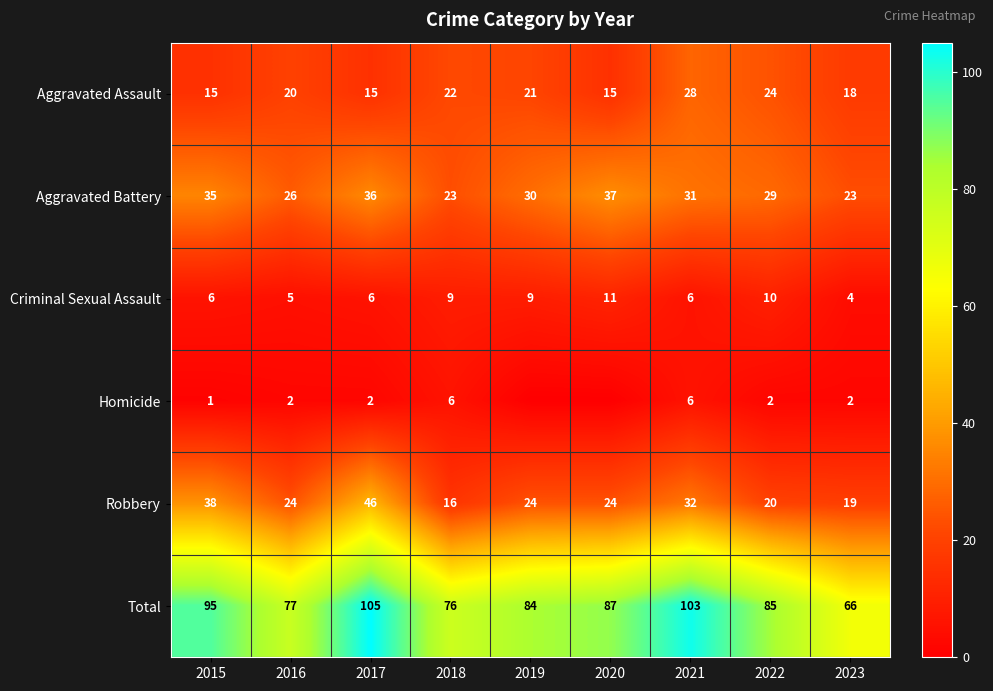

Rank the series at 2016 from lowest to highest value.

Homicide, Criminal Sexual Assault, Aggravated Assault, Robbery, Aggravated Battery, Total